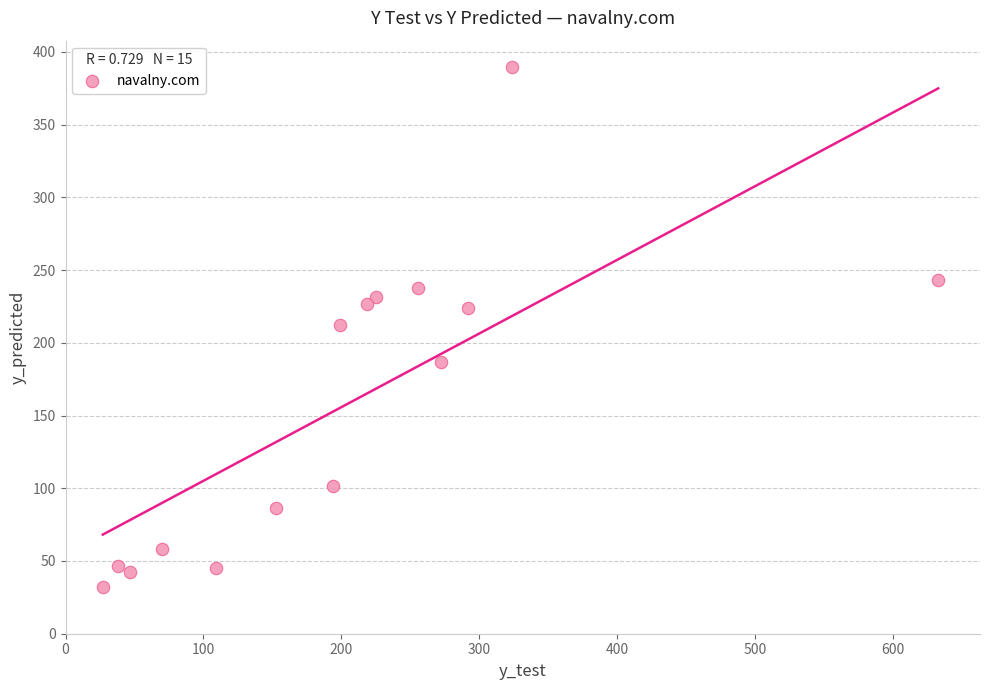

What is the range of Y values (max minus min)?

357.6